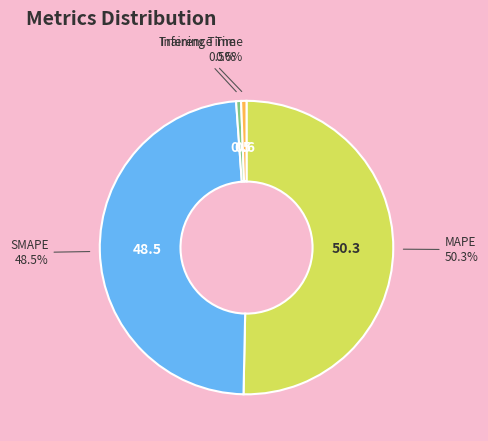

How many segments does this pie chart have?

4